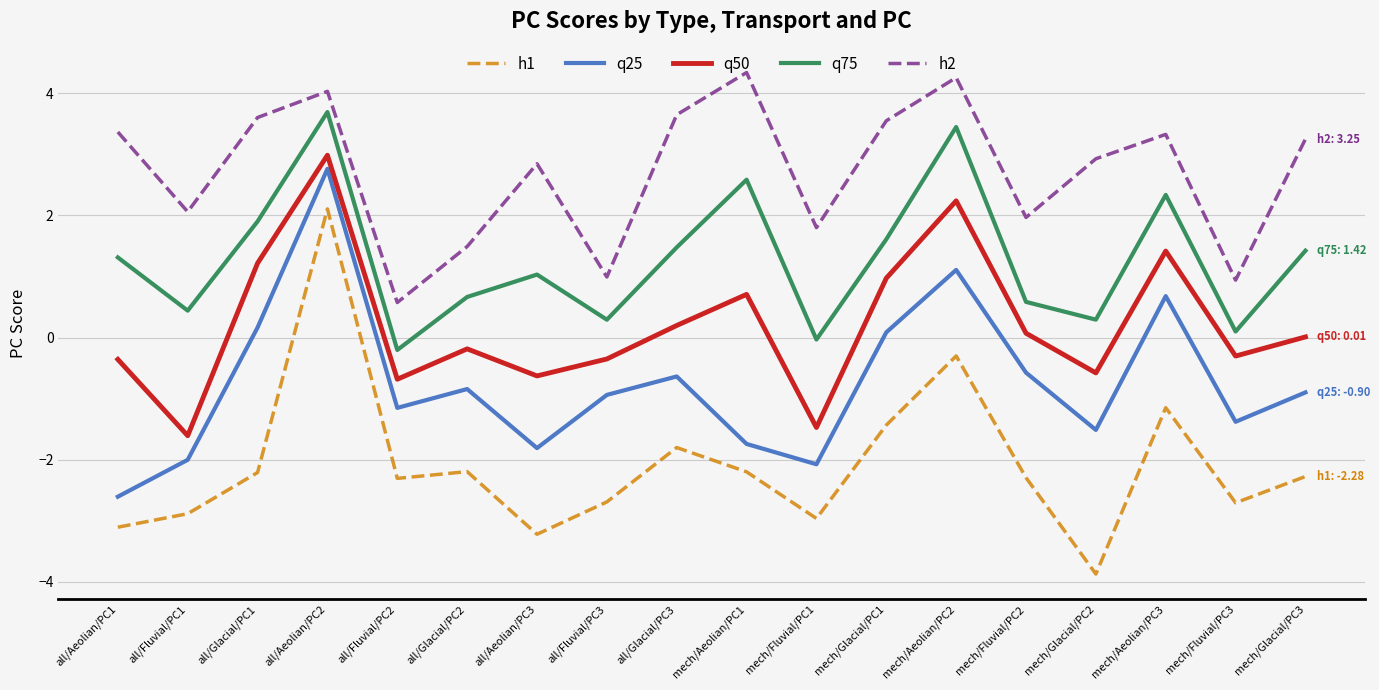

At all/Fluvial/PC2, list the series in order from largest to smallest.

h2, q75, q50, q25, h1